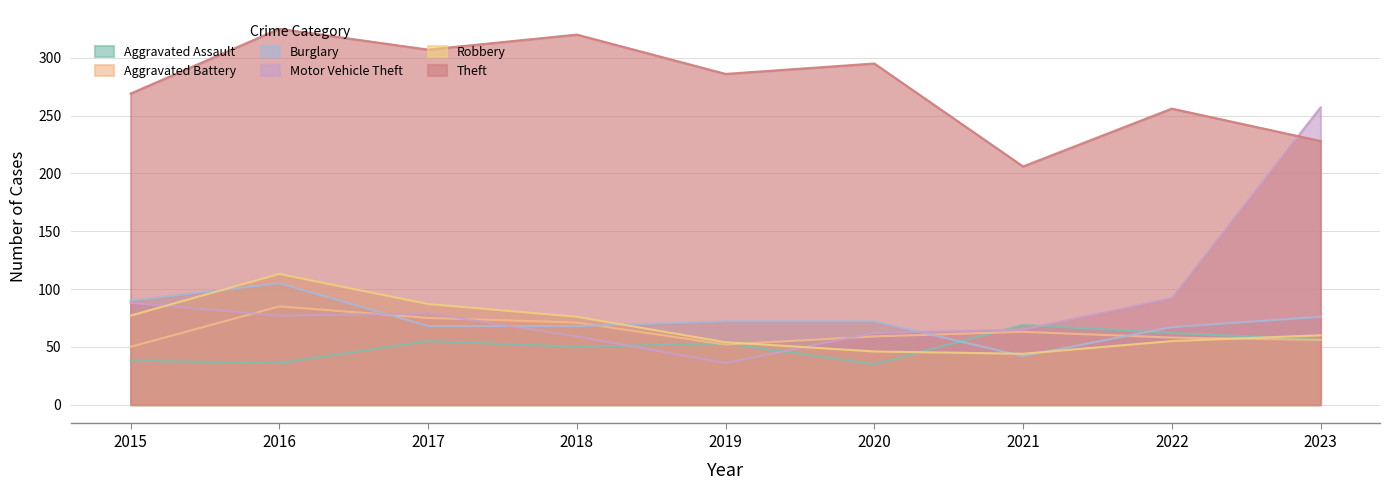

Where does the Robbery series first go above 60?

2015